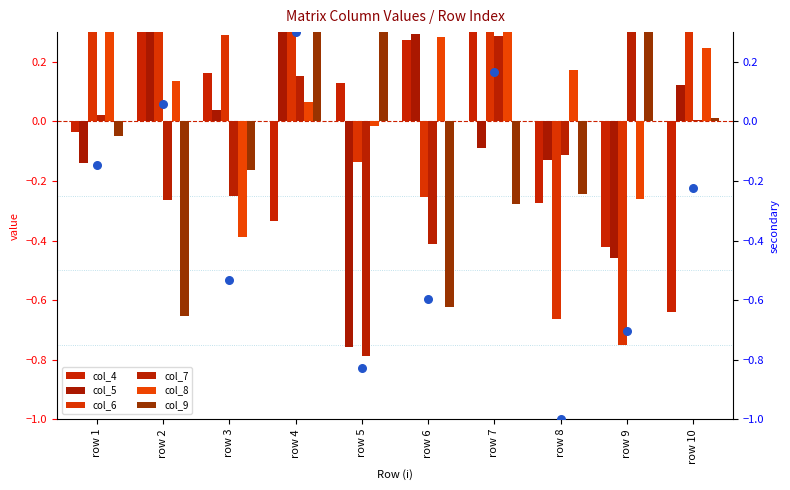

Which series has the largest total across all categories?

col_6